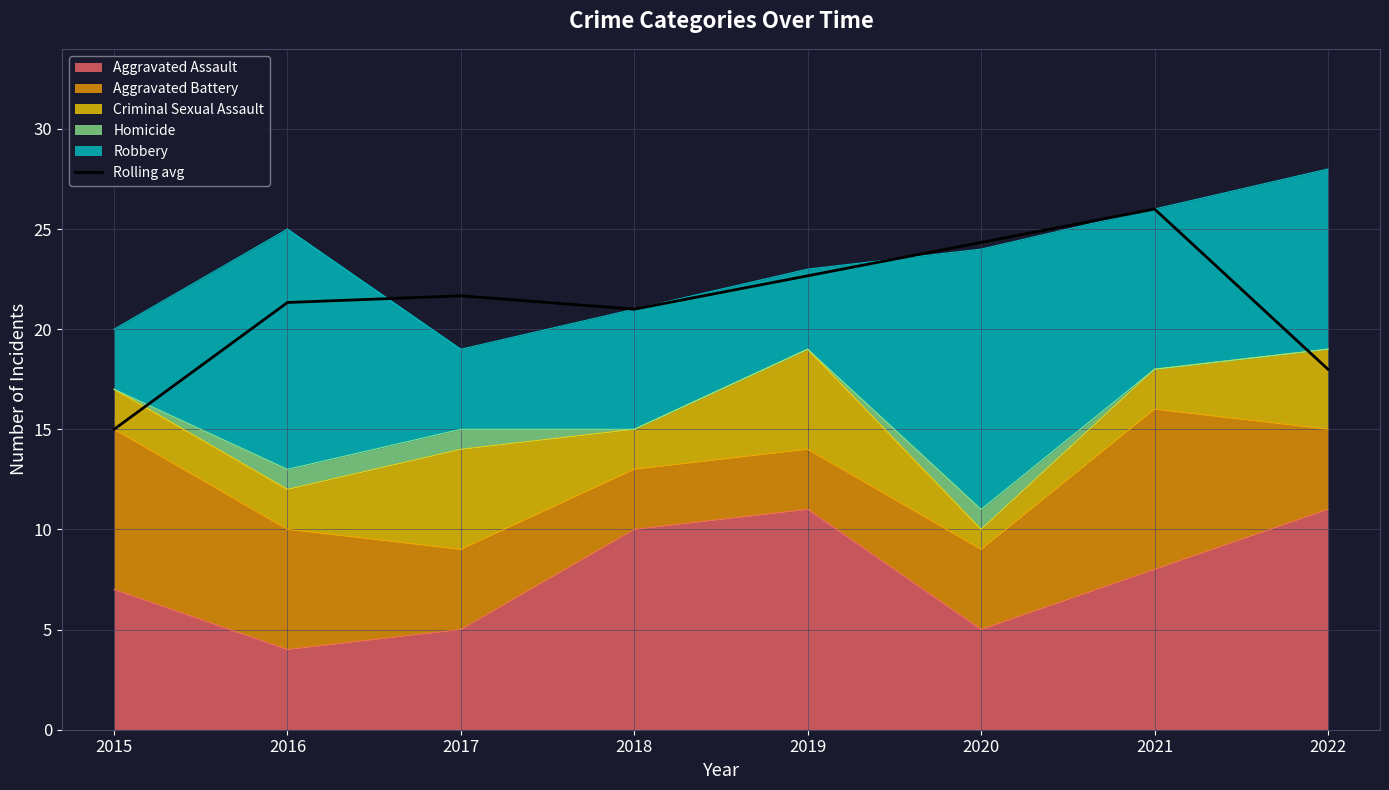

What is the value of the 6th point from the left?

24.3